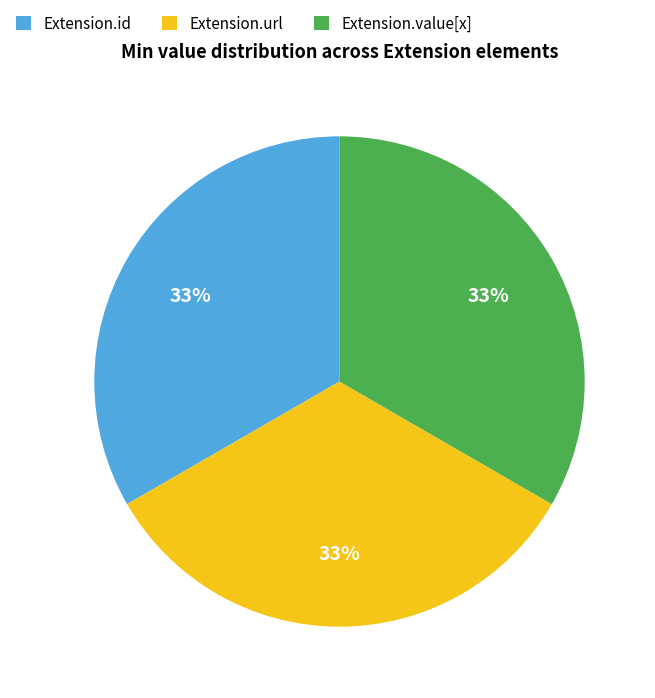

What percentage is the Extension.url slice, to the nearest percent?

33%